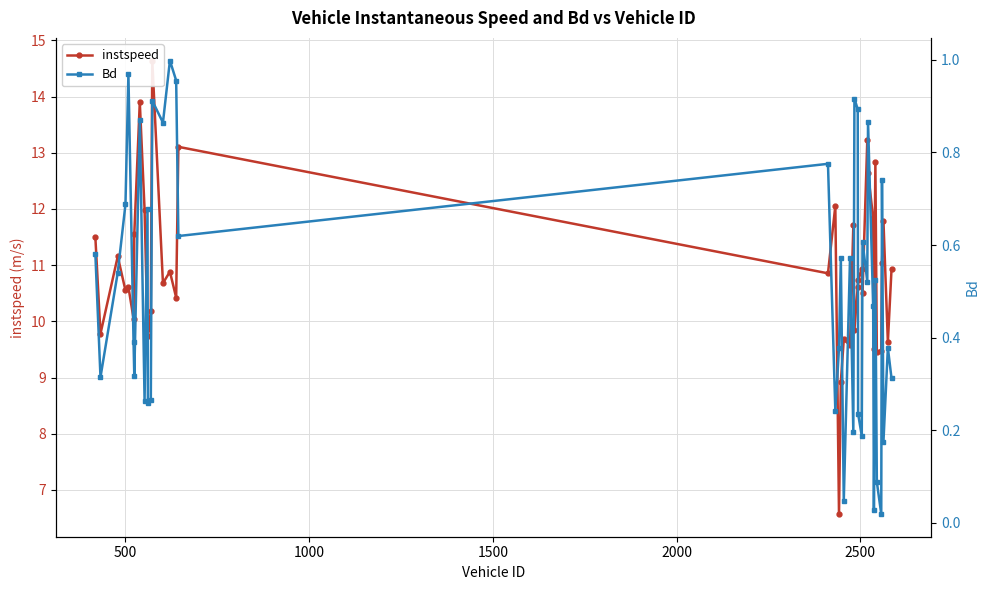

Is the value of Bd at 28 greater than the value of instspeed at 9?

No